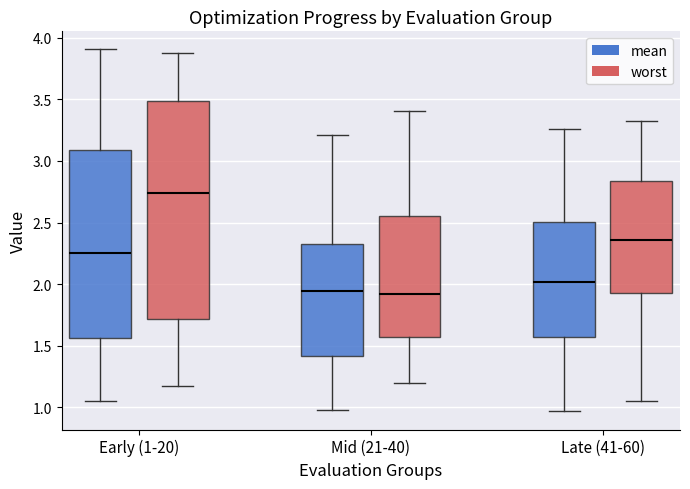

Where is the upper edge of the box for Late (41-60) (worst) on the y-axis? The values are not printed on the chart, so give them approximately, as read against the axis.

2.85